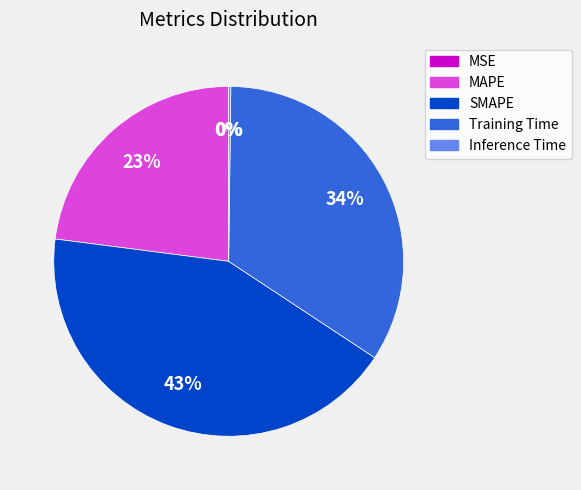

True or false: SMAPE accounts for 43% of the total.

True